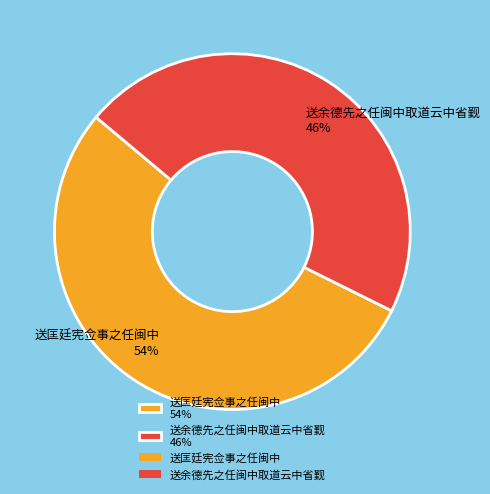

How many segments does this pie chart have?

2